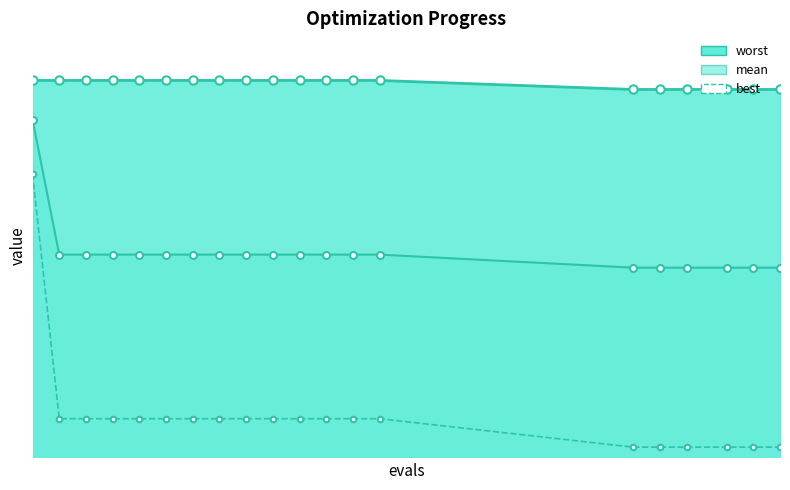

At how many categories does at least one series exceed 3?

20